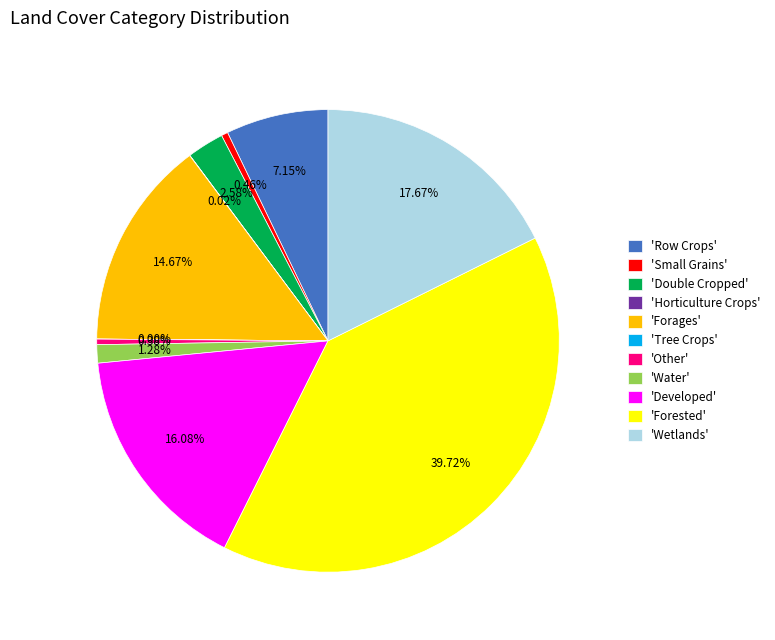

Is 'Water' the majority of the pie?

No